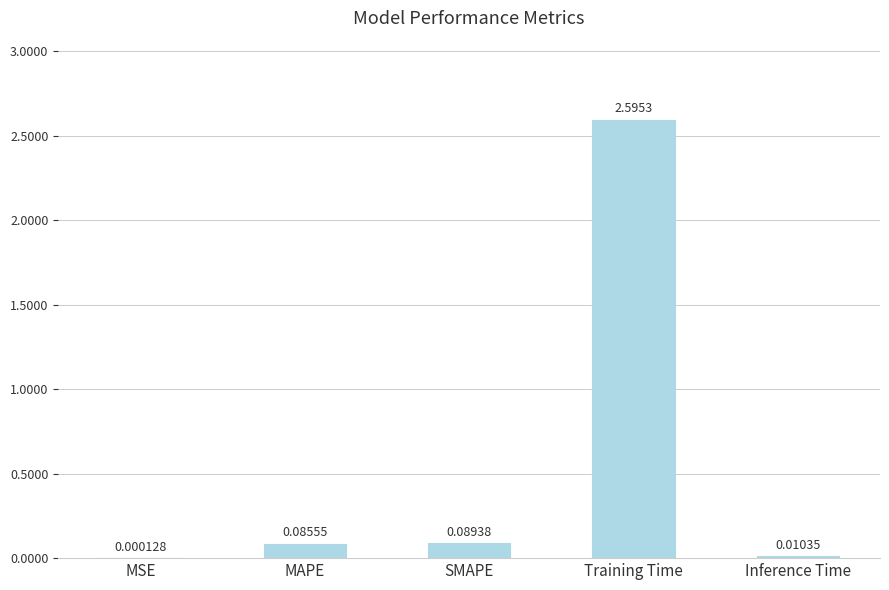

True or false: the data shows 2.6 at Training Time.

True